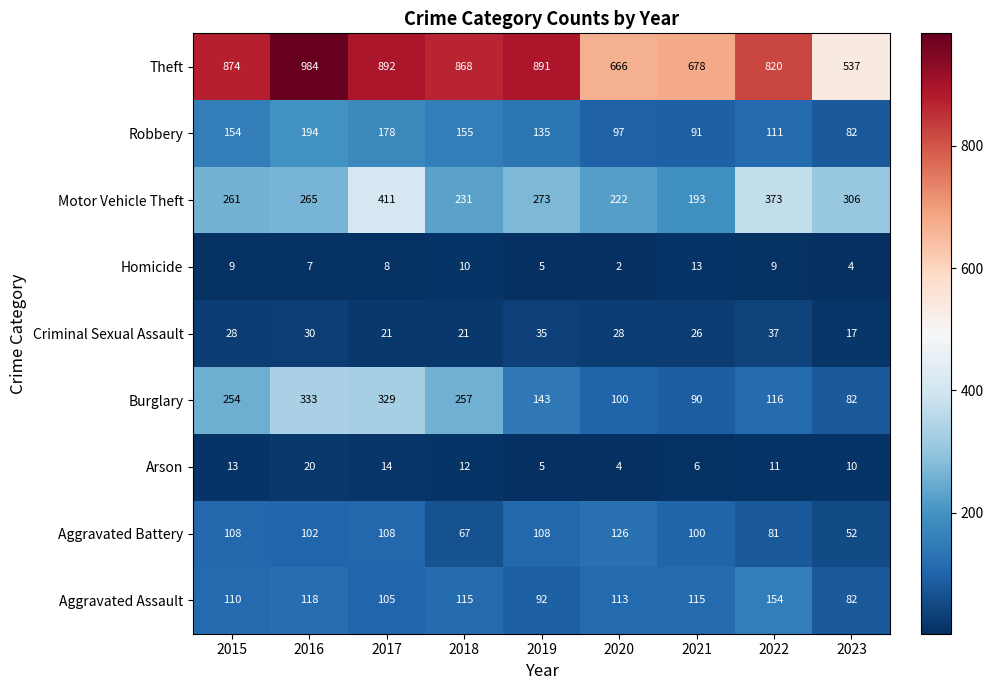

What is the difference between the highest and lowest values at 2016?

977